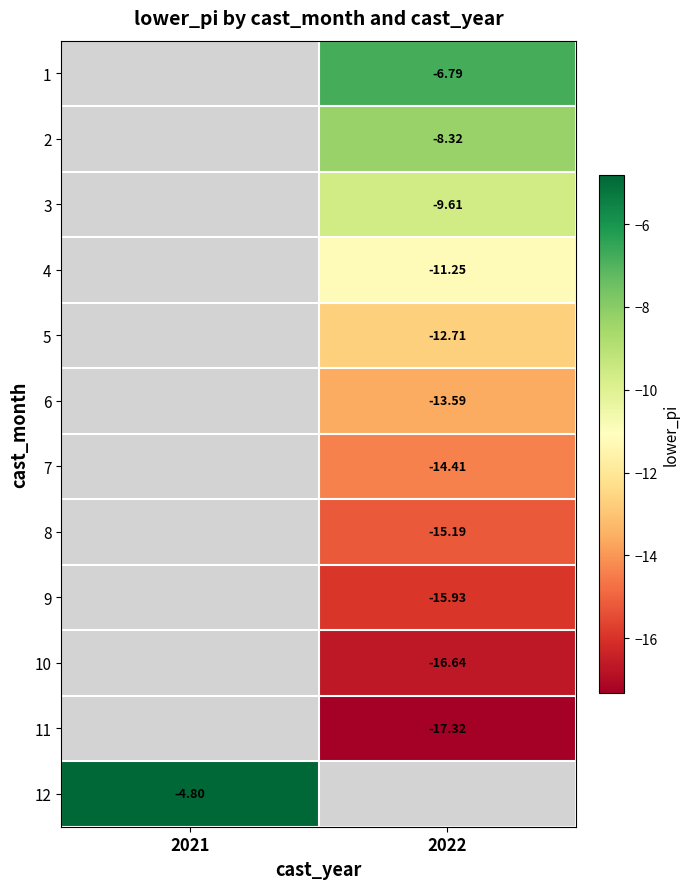

The value of 10 at 2022 is -7.3. True or false?

False